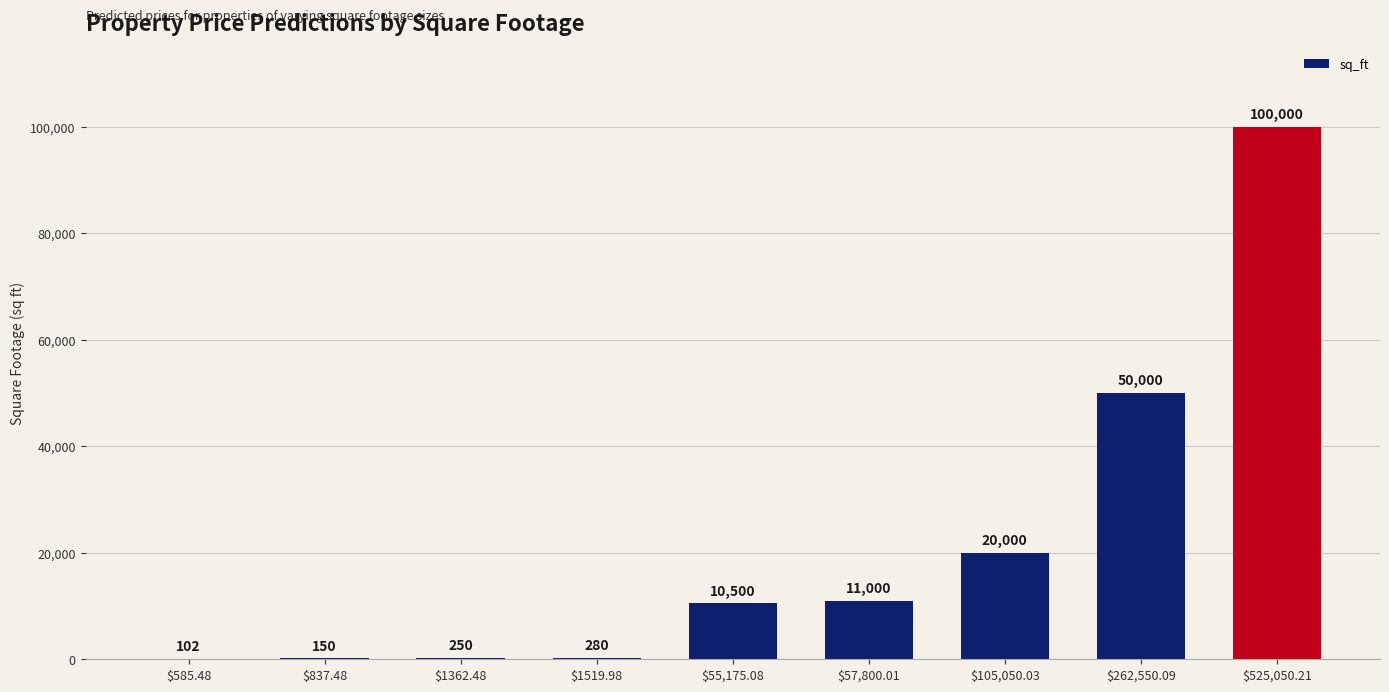

What is the maximum value shown in the chart?

100000